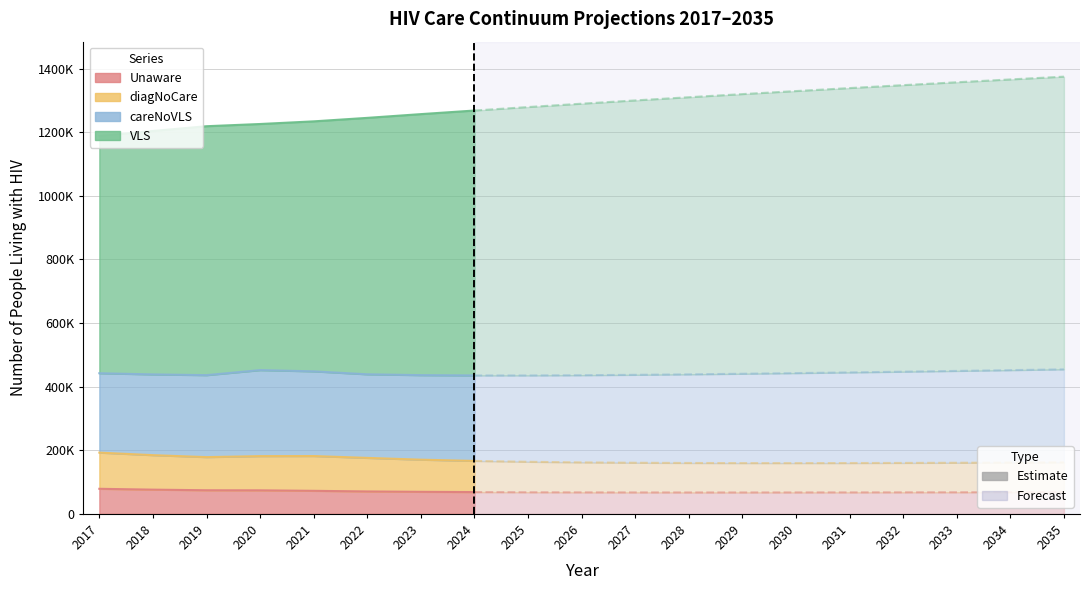

In careNoVLS, how many points are higher than both neighbors (excluding endpoints)?

1